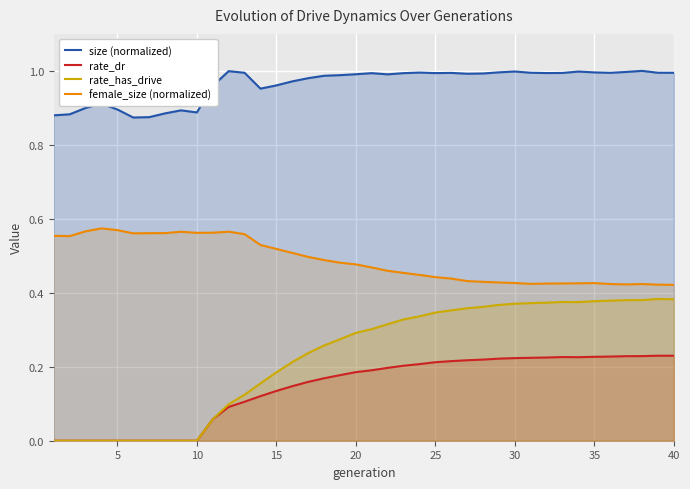

Which series has the largest range (max minus min)?

rate_has_drive